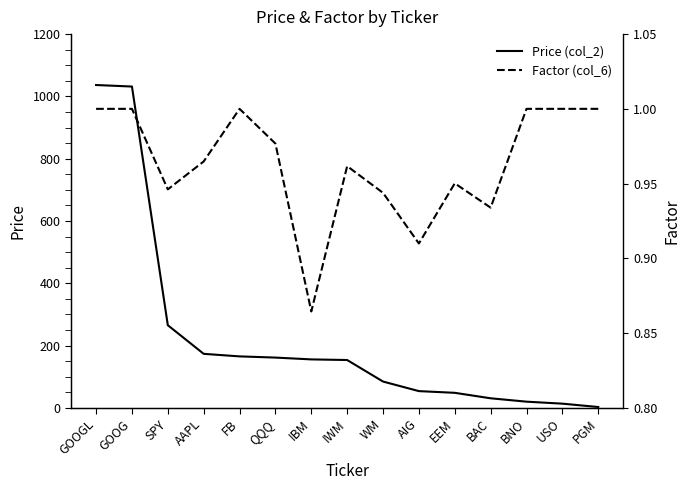

What is the sum of all Factor (col_6) values?

14.5